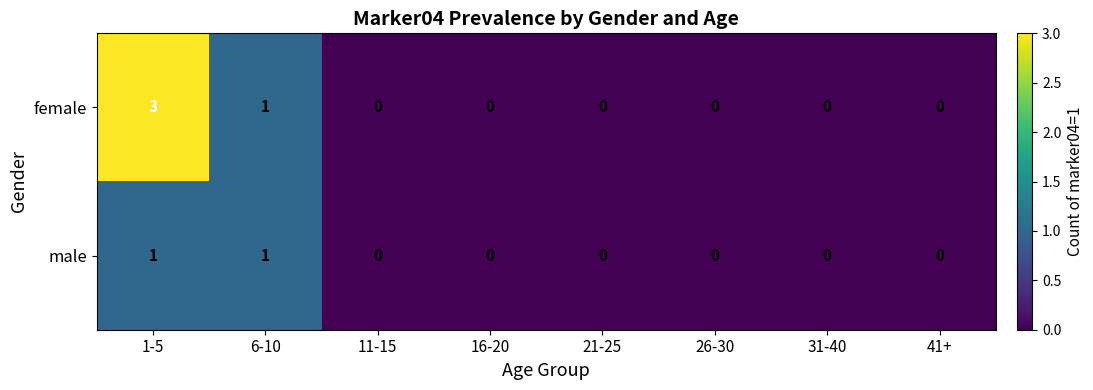

Which label corresponds to the largest value in the chart?

1-5